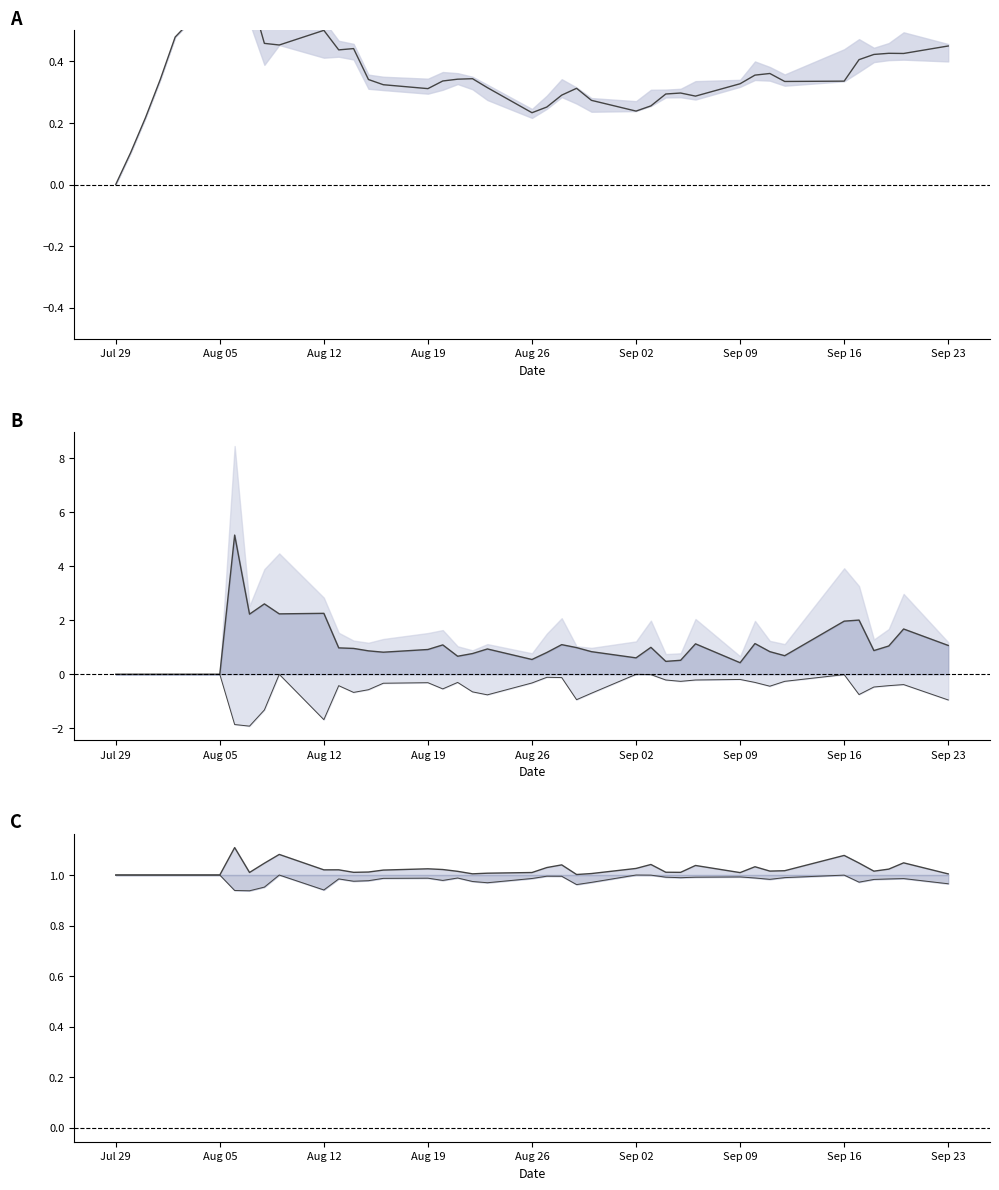

How many intersections are there between 最高-最低 and 最低 ratio?

15